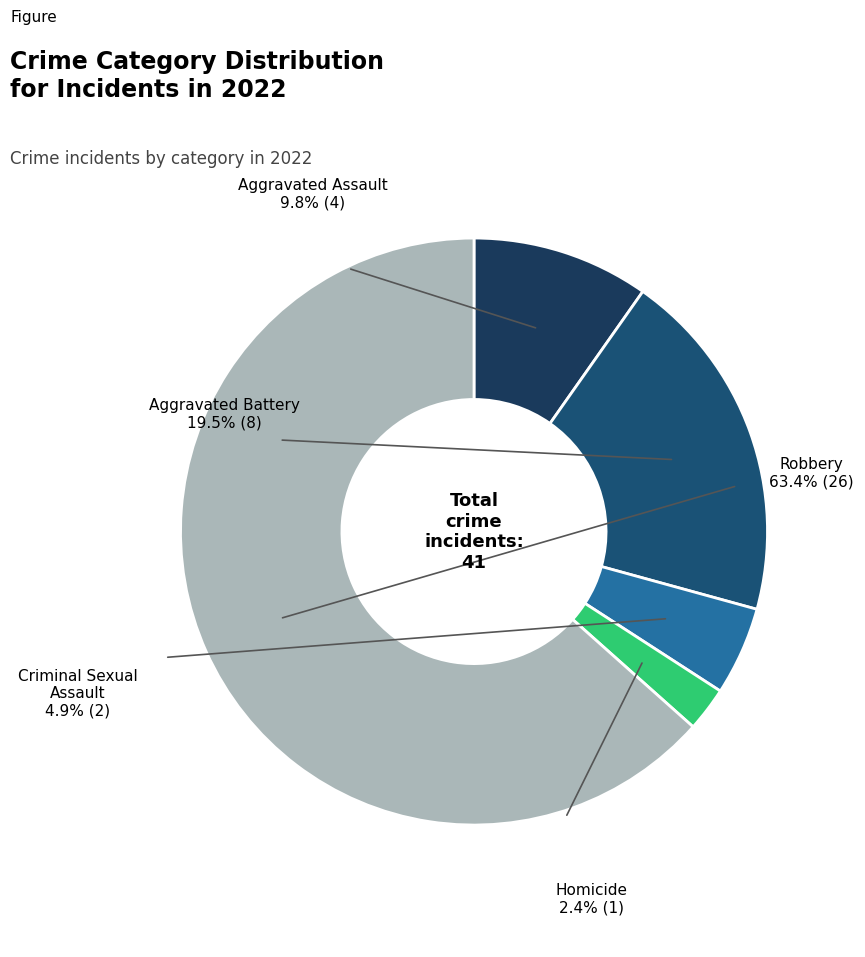

To the nearest percent, what is the combined percentage of Criminal Sexual Assault and Homicide?

7%